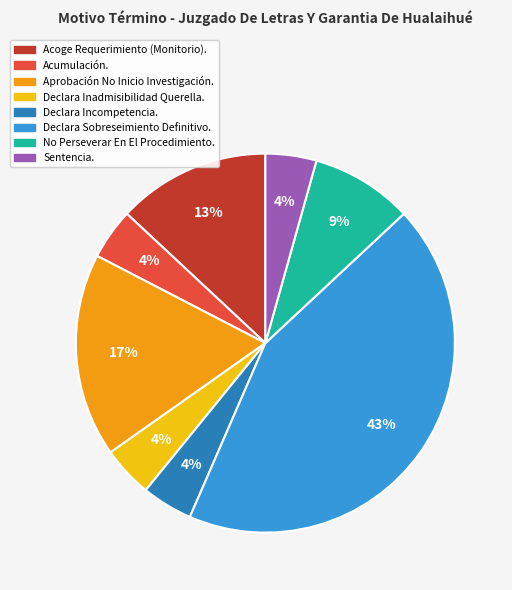

Does any single category account for the majority?

No